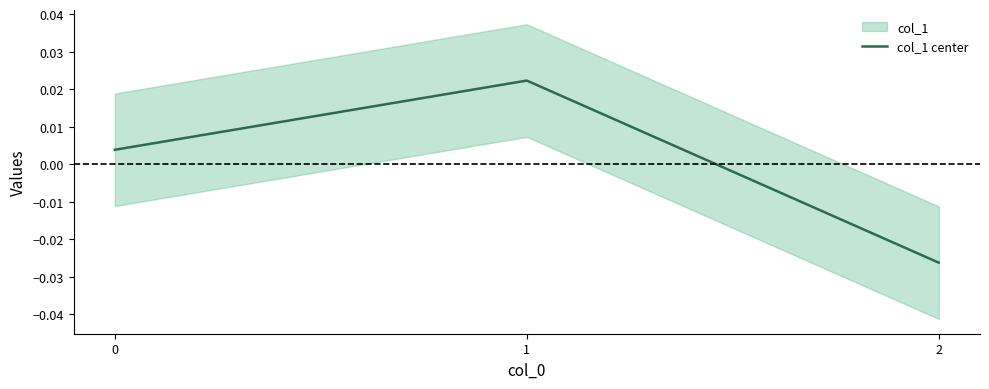

How many data points are less than 0?

1